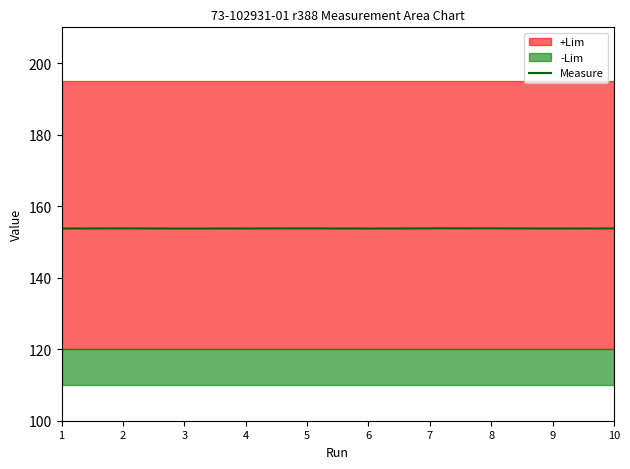

At which category does the data reach its first local valley?

3